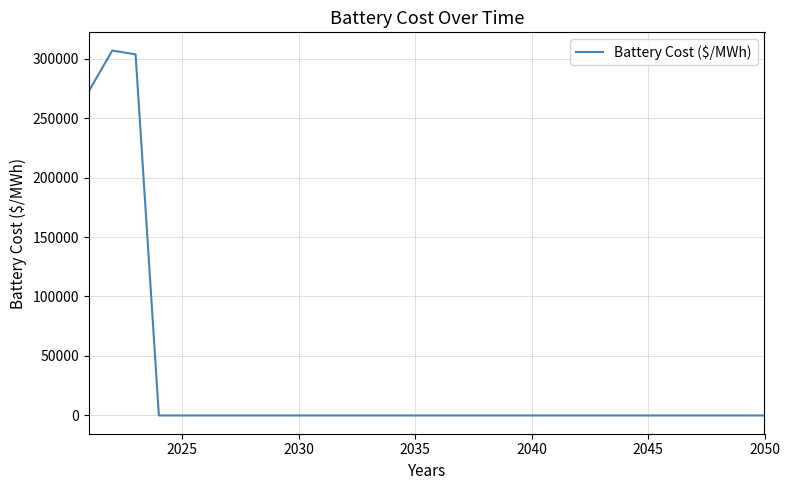

What is the greatest value displayed?

306691.7